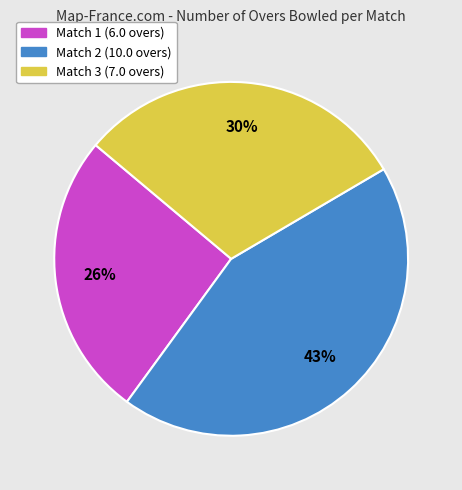

Which has a higher value, Match 1 or Match 2?

Match 2